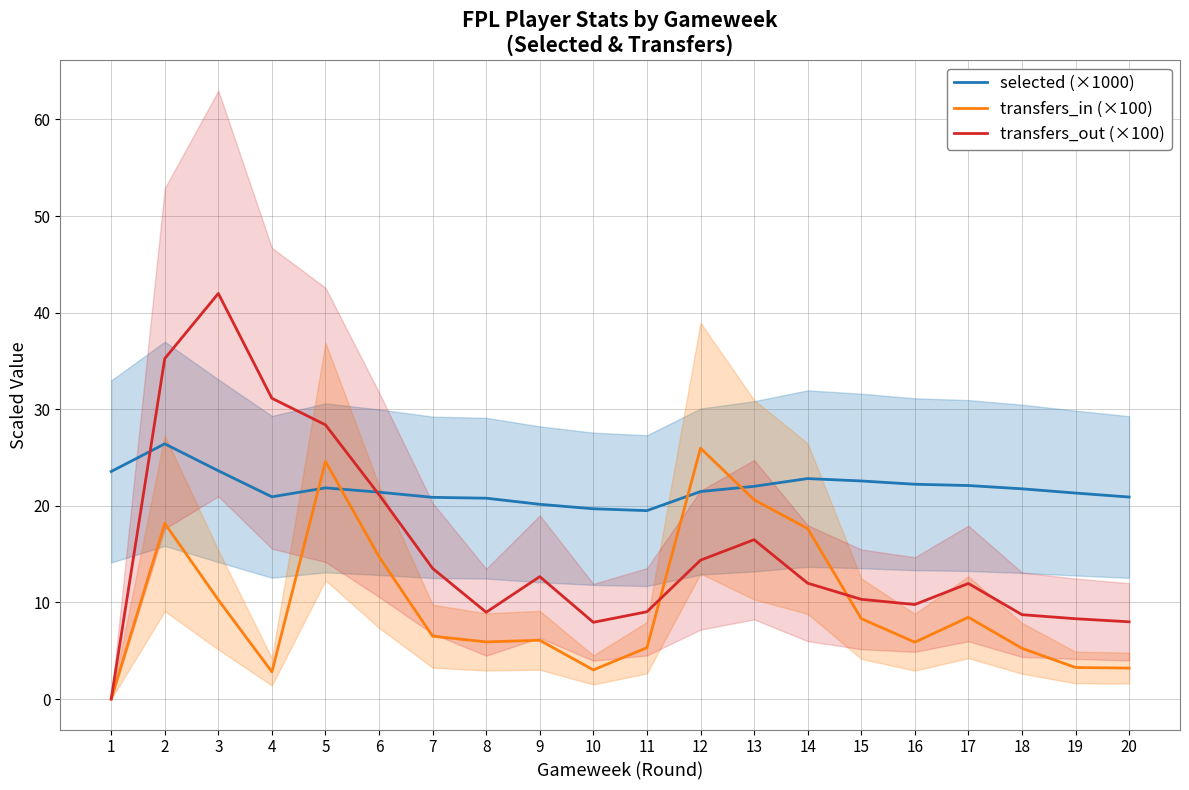

At which label does transfers_out (×100) reach its minimum?

1